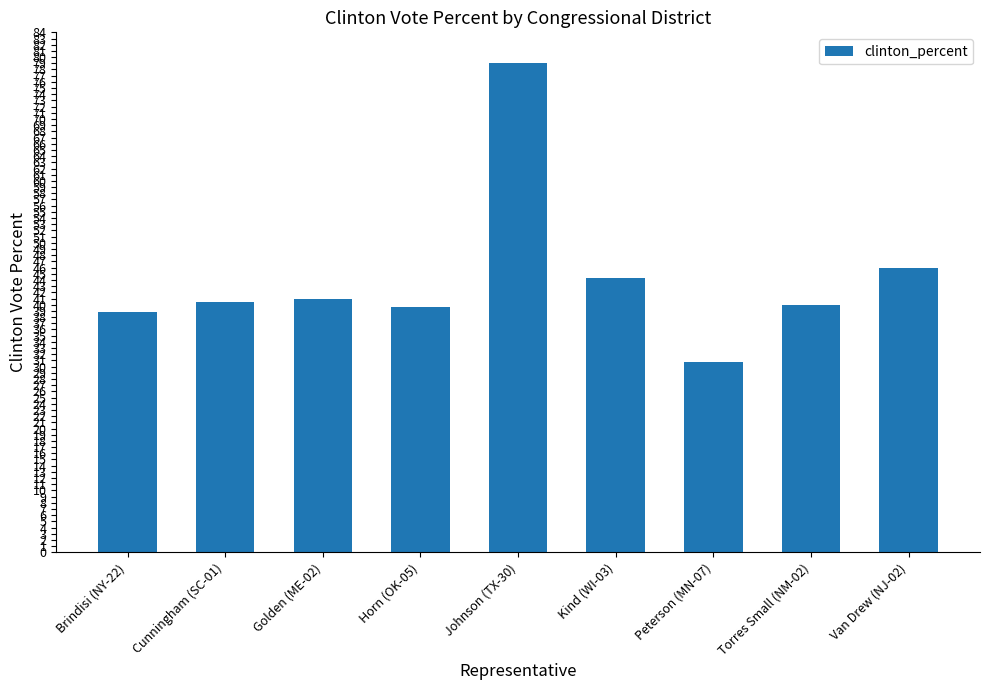

Where does the data first go above 40?

Cunningham (SC-01)